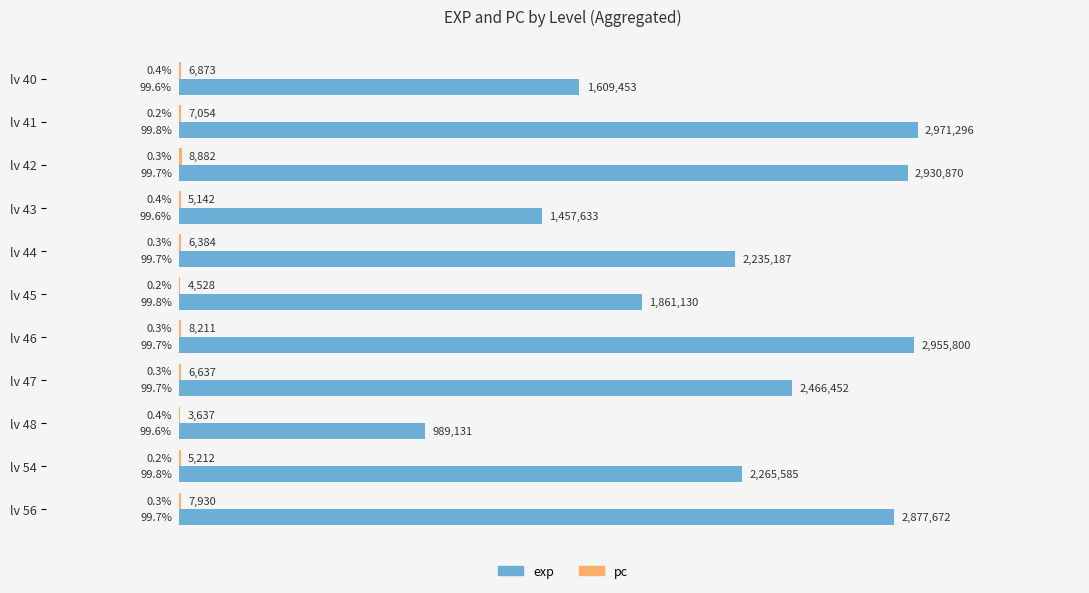

How many distinct data groups are displayed?

2